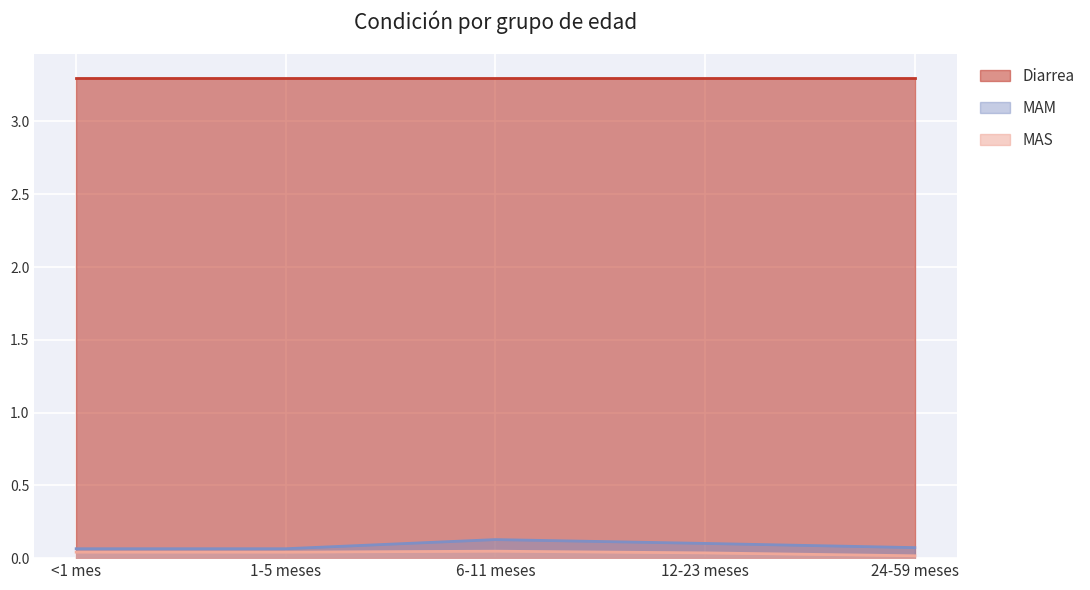

Which series has the widest spread of values?

MAM